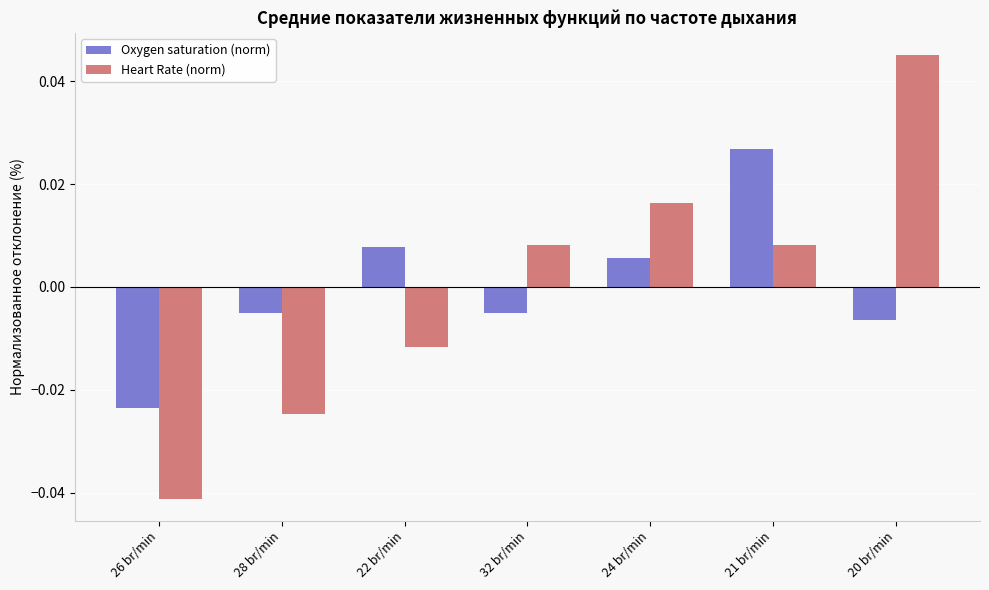

How many Oxygen saturation (norm) values are between 0 and 1?

3